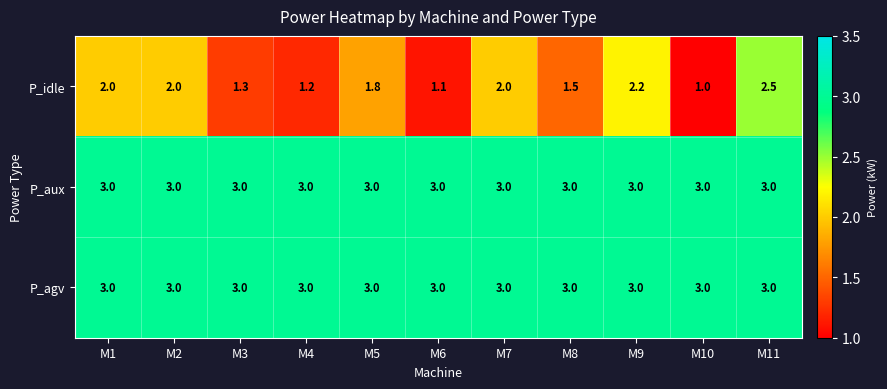

What is the maximum value shown in the chart?

3.0